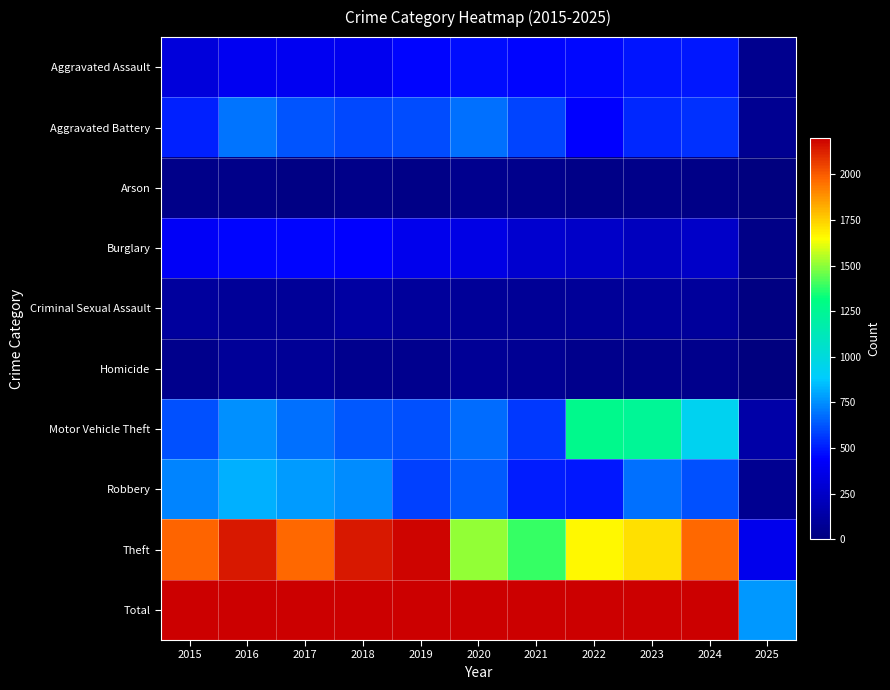

What is the greatest value displayed?

5481